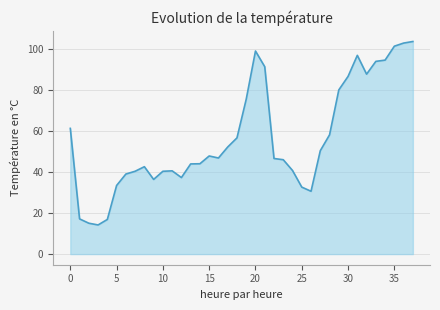

What is the difference between the maximum and minimum values?

89.6